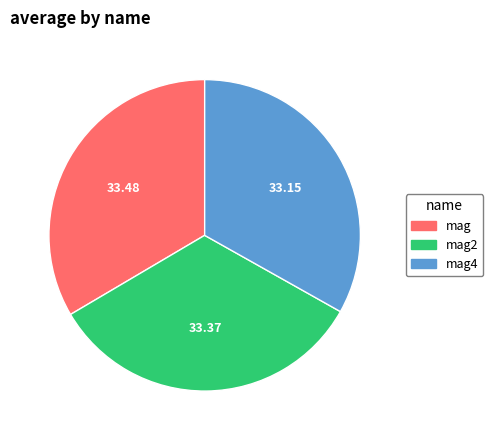

Is there any slice that represents more than half of the pie?

No